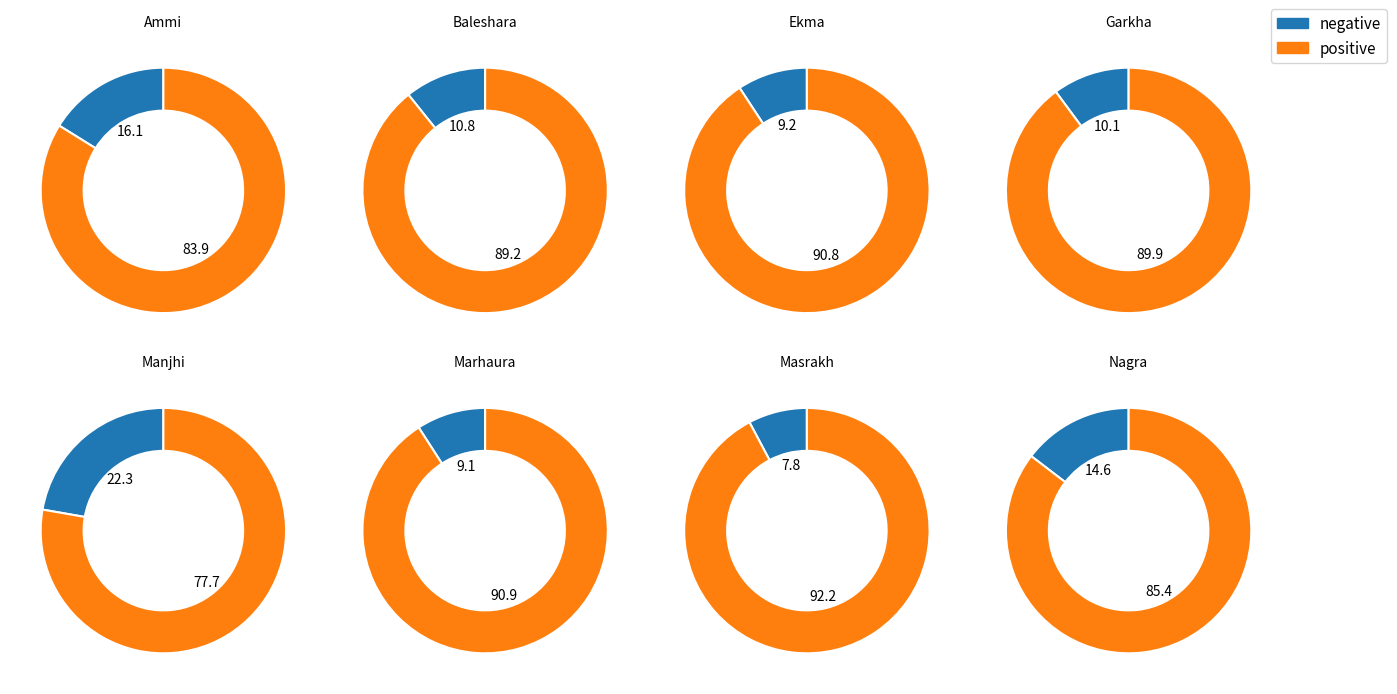

Which slice is the largest?

Manjhi